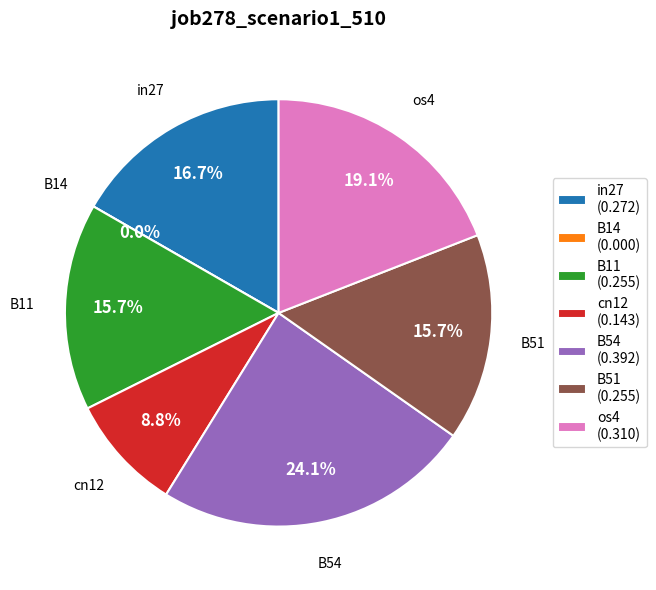

The cn12 slice represents 9% of the pie. True or false?

True